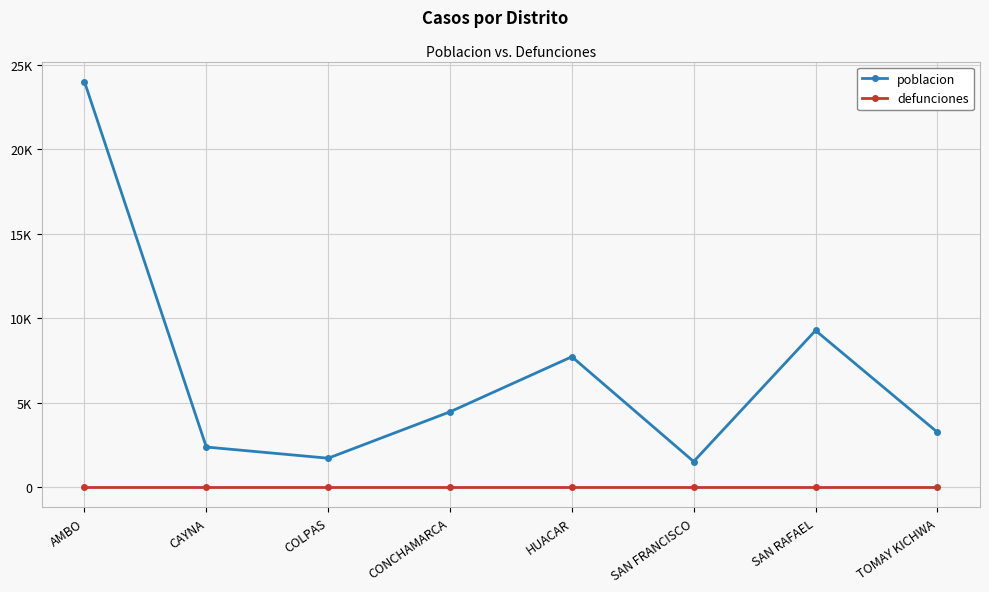

What is the average value of the poblacion series?

6795